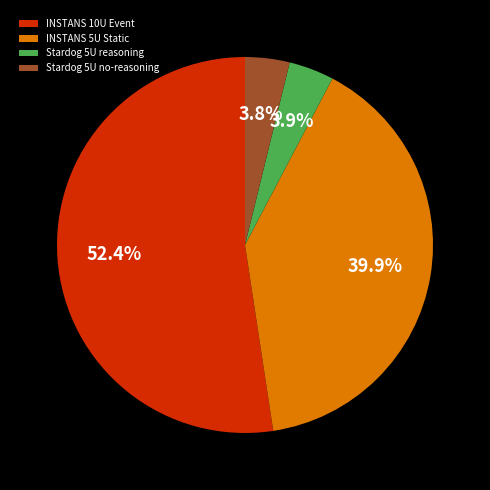

The INSTANS 5U Static slice represents 40% of the pie. True or false?

True